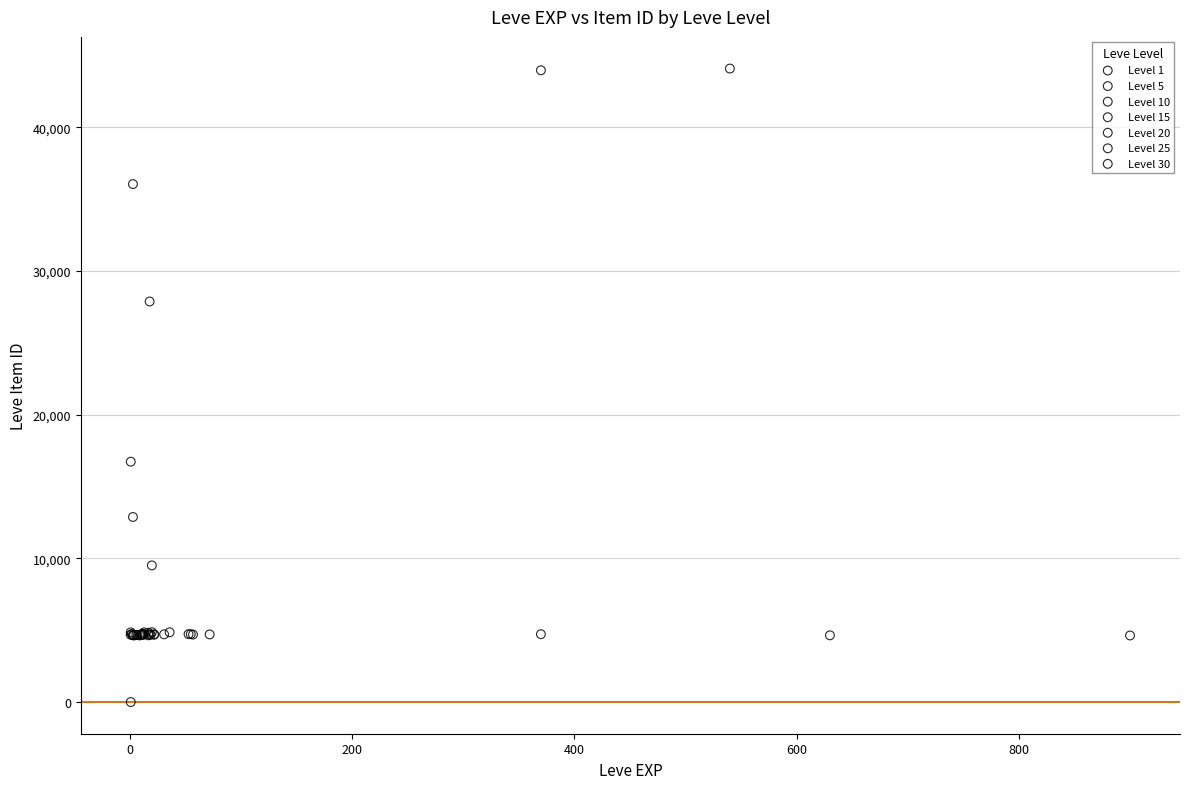

Which series has the largest Y range (max minus min)?

Level 1